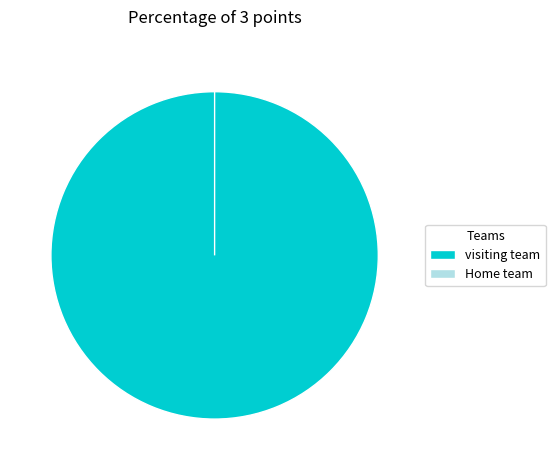

To the nearest percent, what portion does visiting team represent?

100%